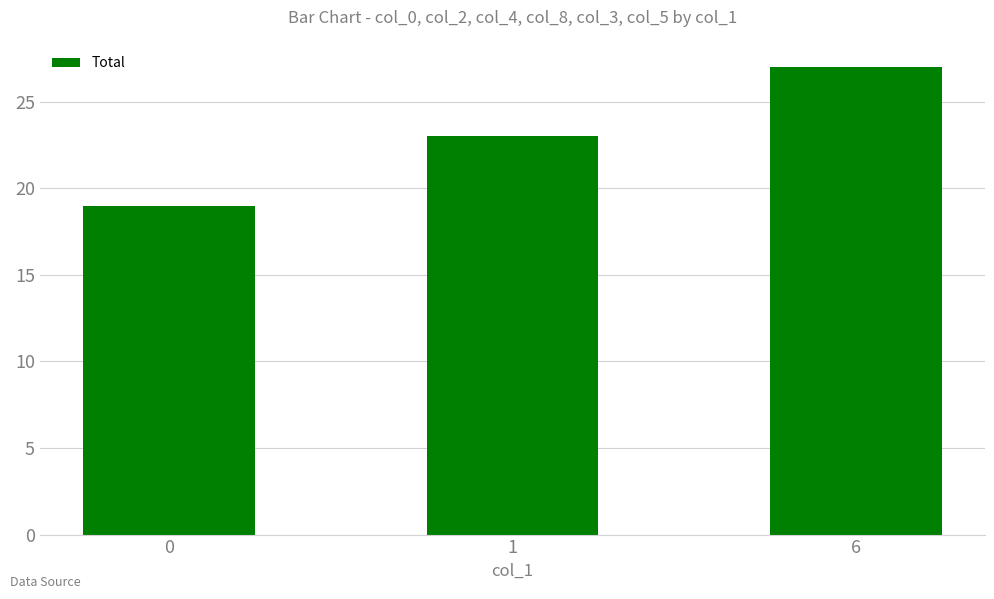

What is the sum of all values?

69